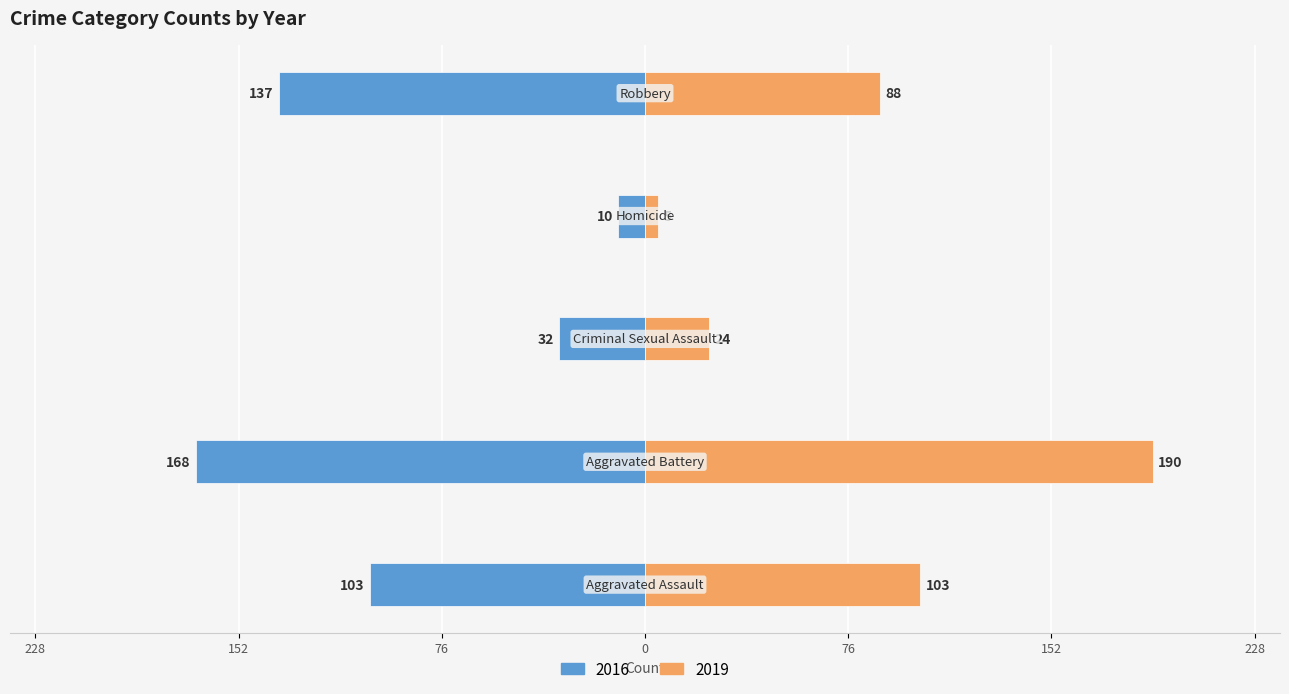

The 2019 series shows 144 at Robbery. True or false?

False